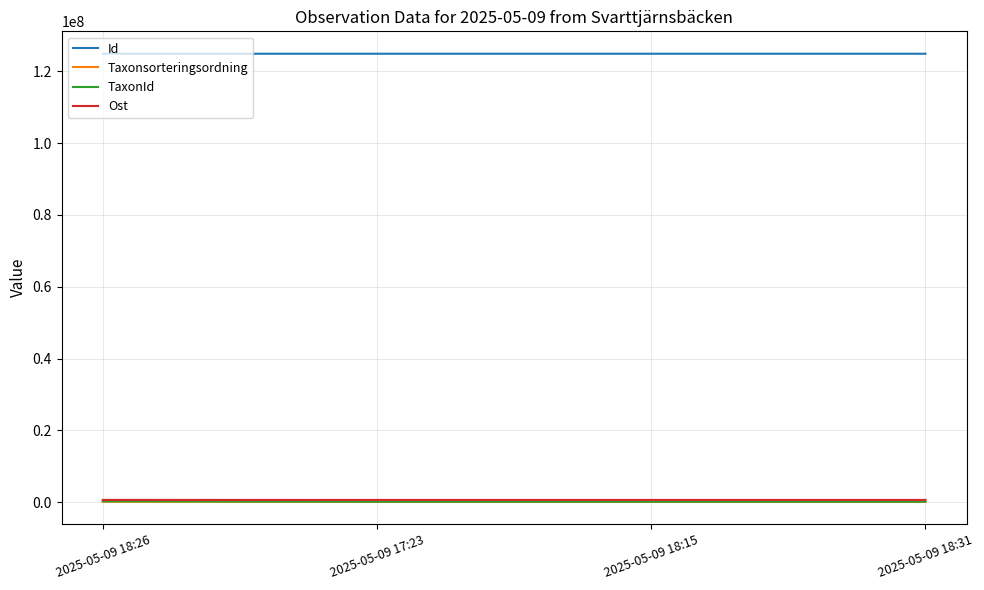

Count the number of categories in the chart.

4